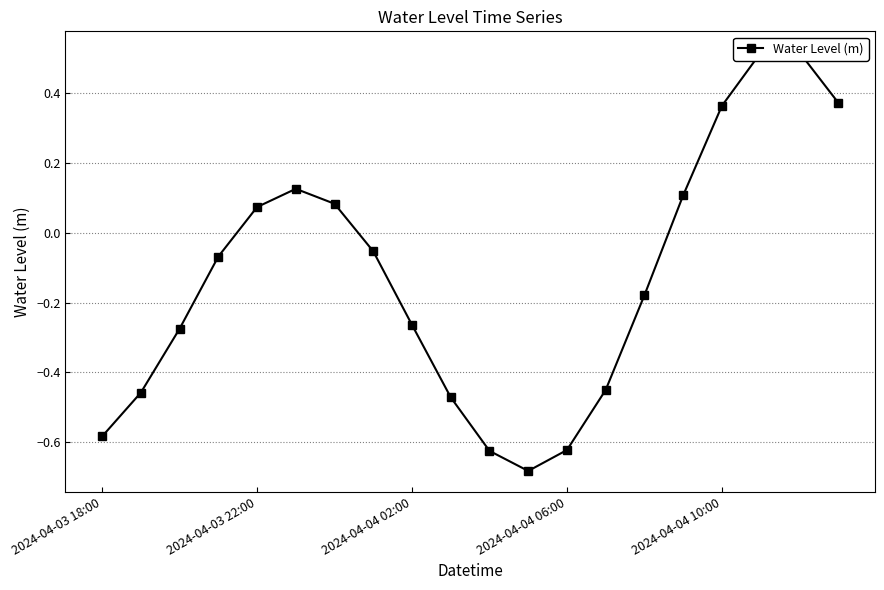

Reading left to right, what are all the values shown in this chart?

-0.6	-0.5	-0.3	-0.1	0.1	0.1	0.1	-0.1	-0.3	-0.5	-0.6	-0.7	-0.6	-0.5	-0.2	0.1	0.4	0.5	0.5	0.4